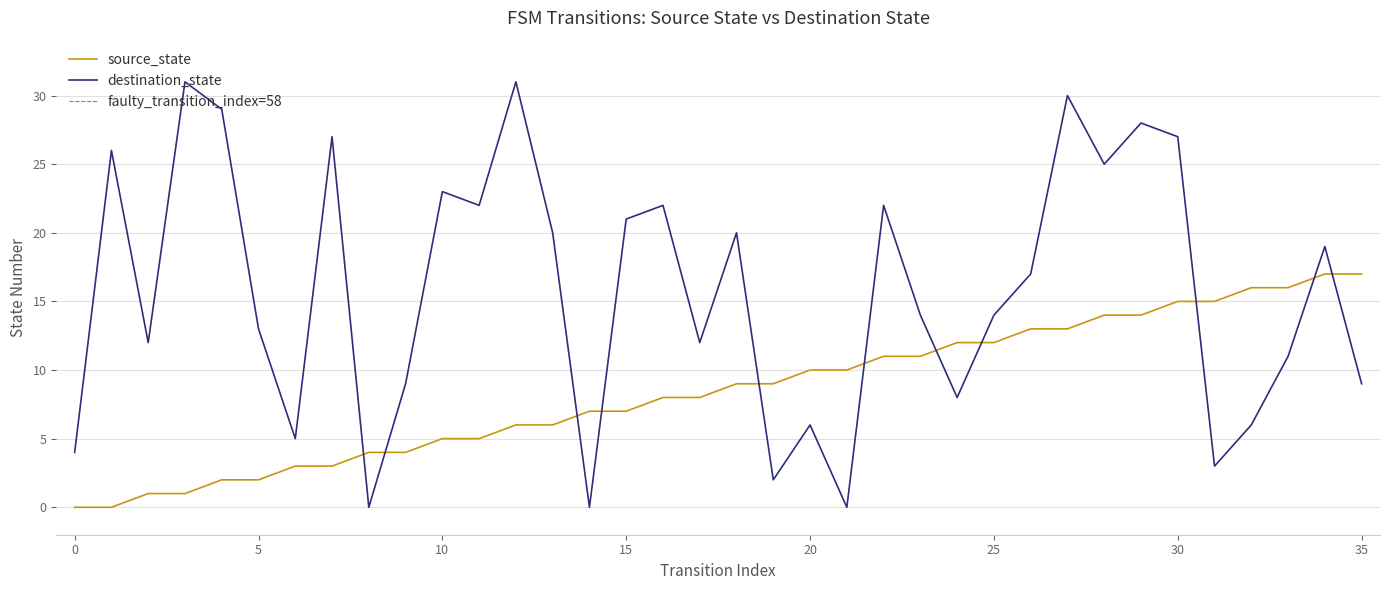

List the series in order of their peak value, highest first.

destination_state, source_state